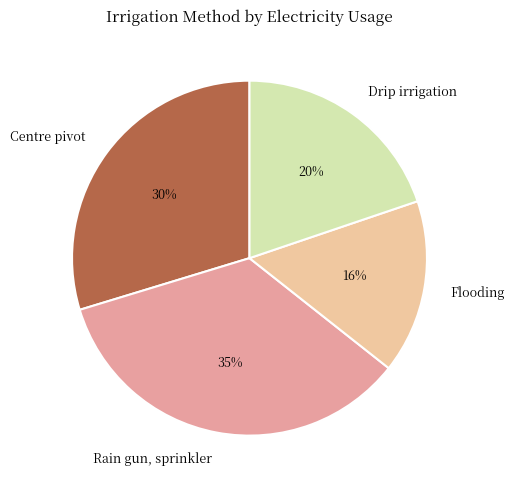

To the nearest percent, what is the difference between the Rain gun, sprinkler and Drip irrigation slice percentages?

15%